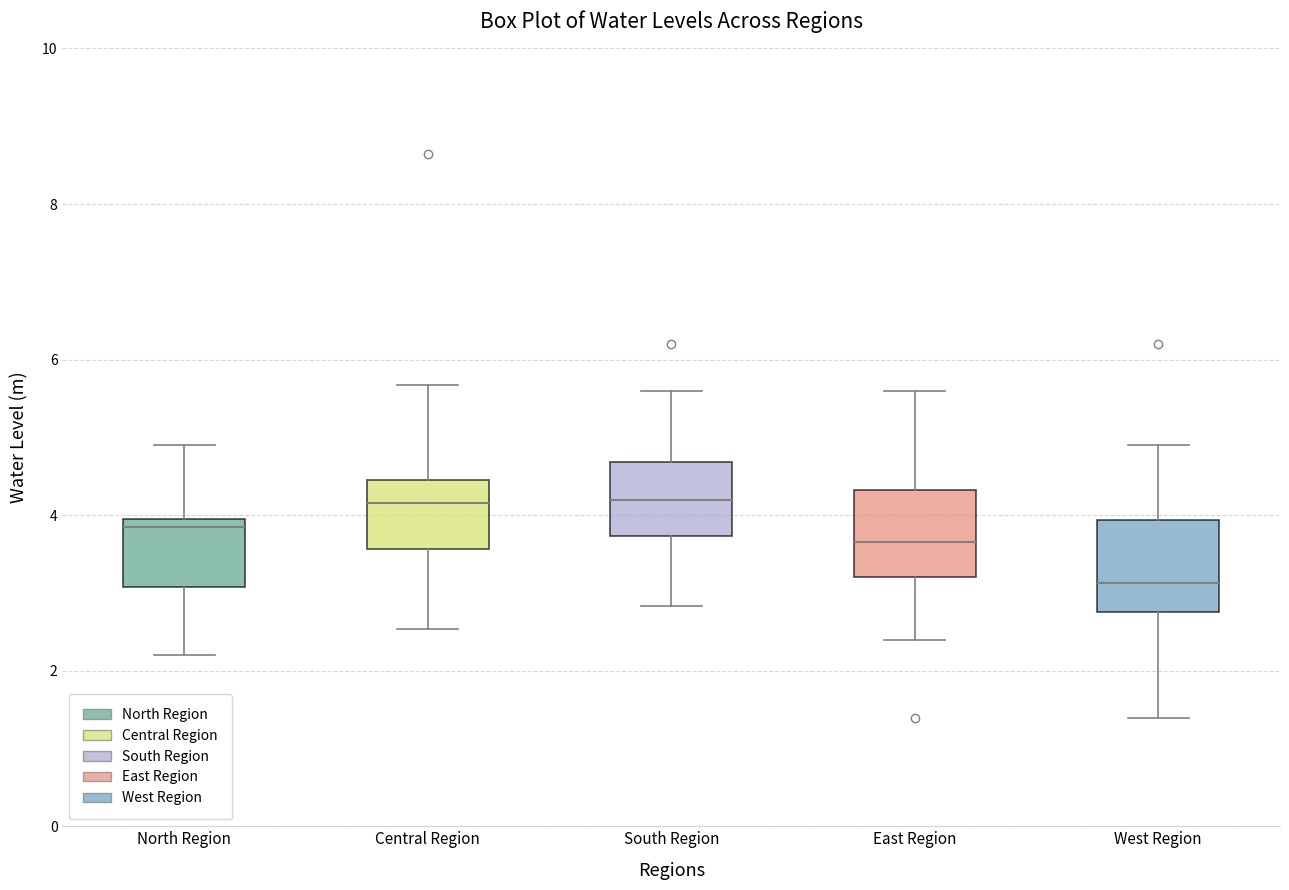

Which box's median line is the lowest?

West Region